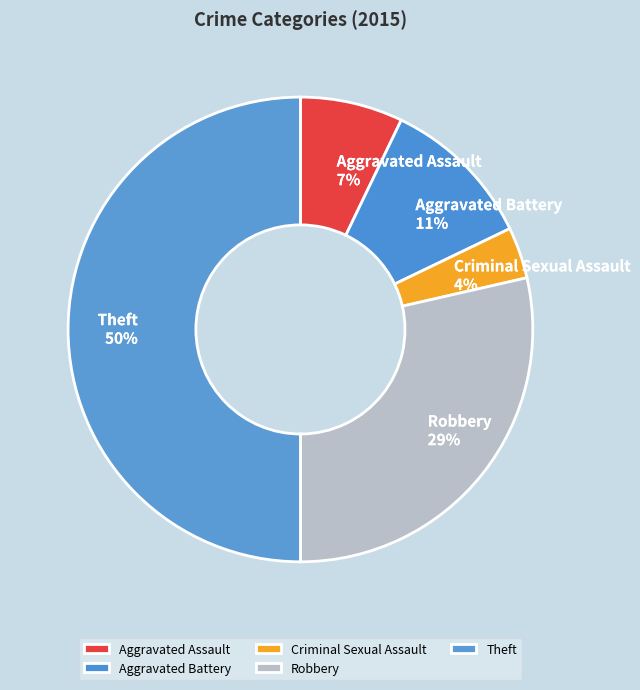

Between Robbery and Theft, which is larger?

Theft